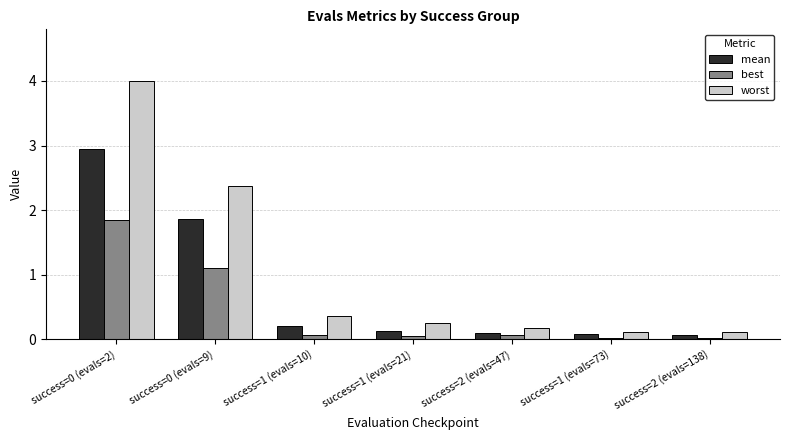

Which series has the largest total across all categories?

worst